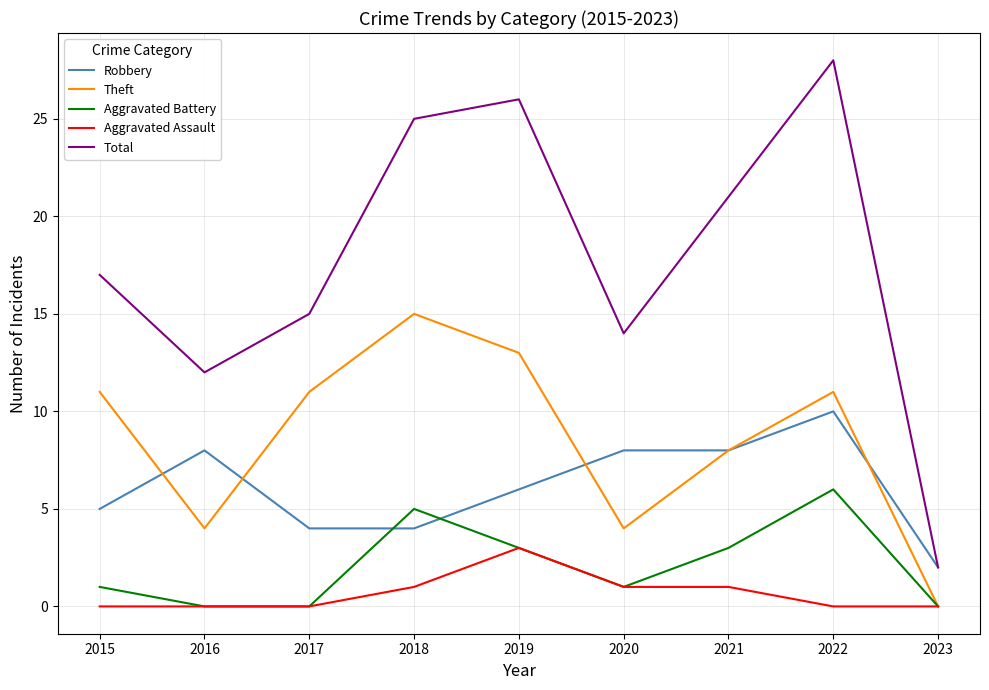

What value does the Robbery series have at 2018?

4